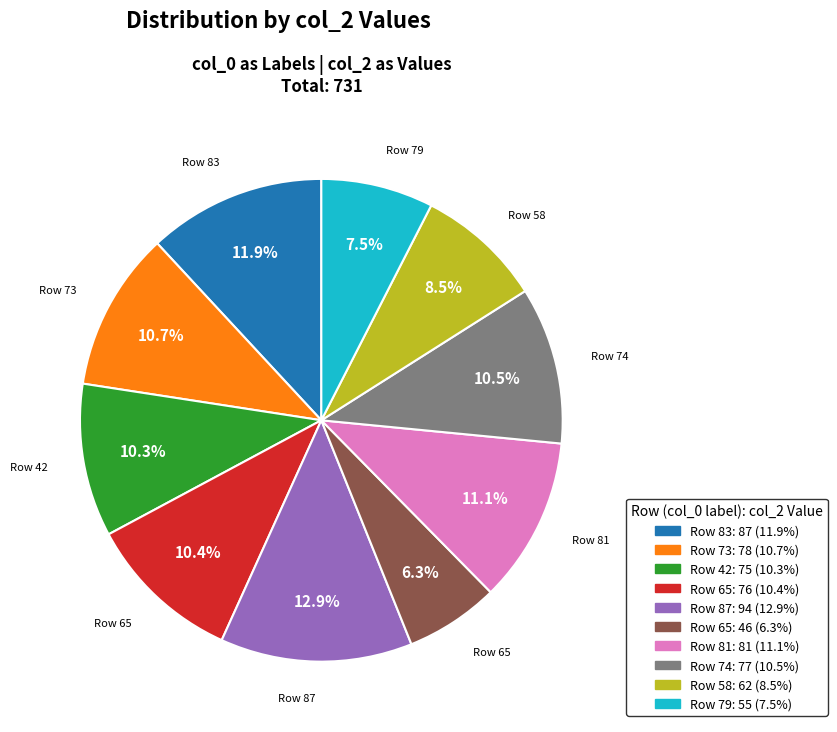

Is there a majority slice in this chart?

No